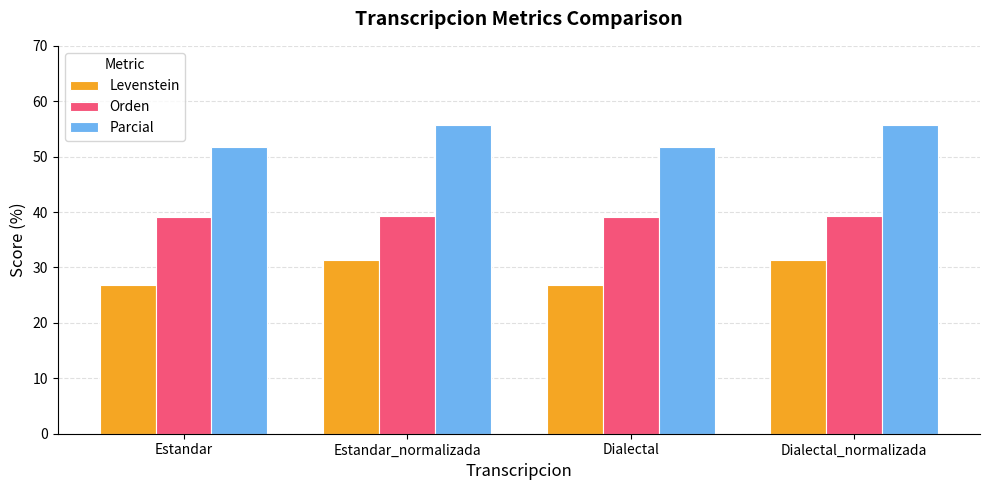

Which series has the widest spread of values?

Levenstein